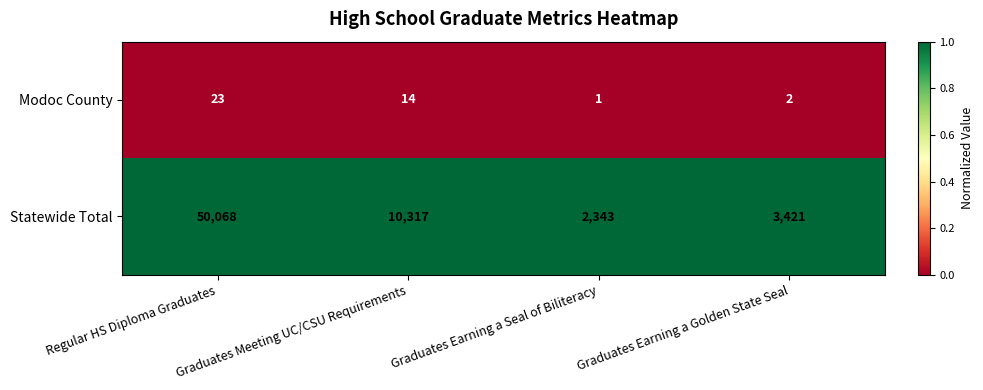

Rank the series at Regular HS Diploma Graduates from lowest to highest value.

Modoc County, Statewide Total